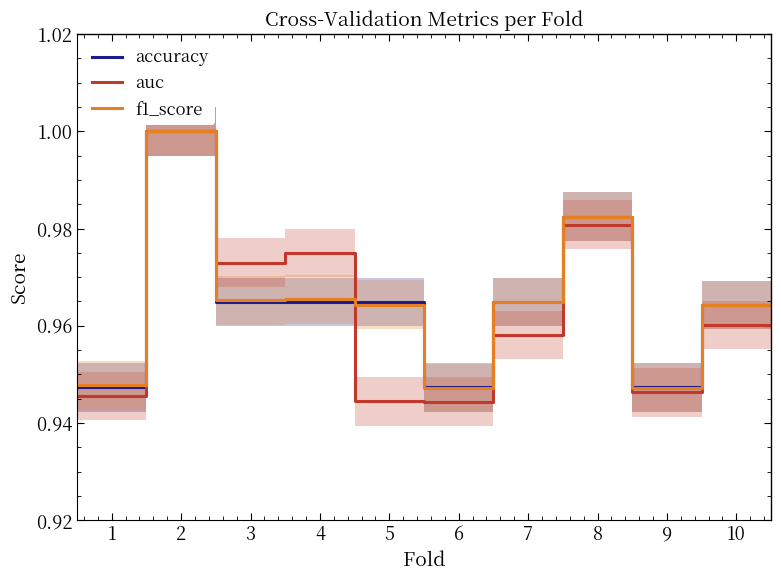

Is this an area chart (filled region under the line)?

No